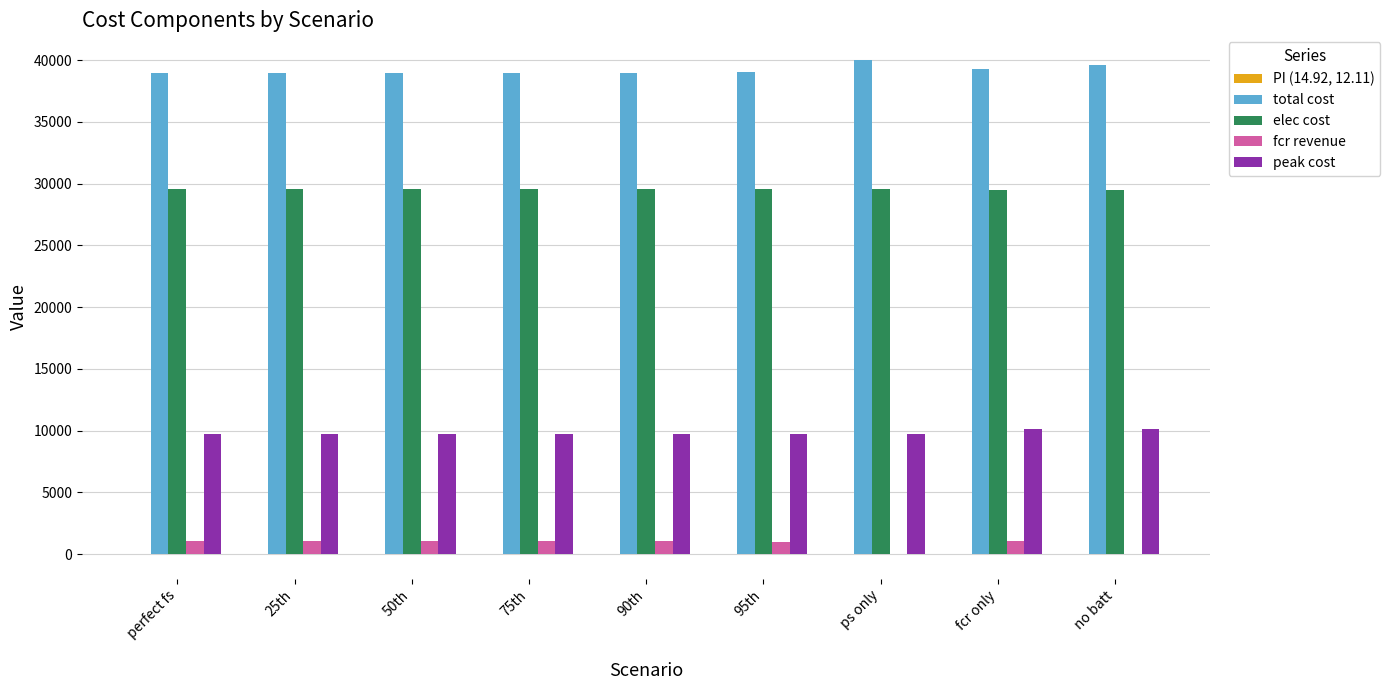

Count the number of categories in the chart.

9